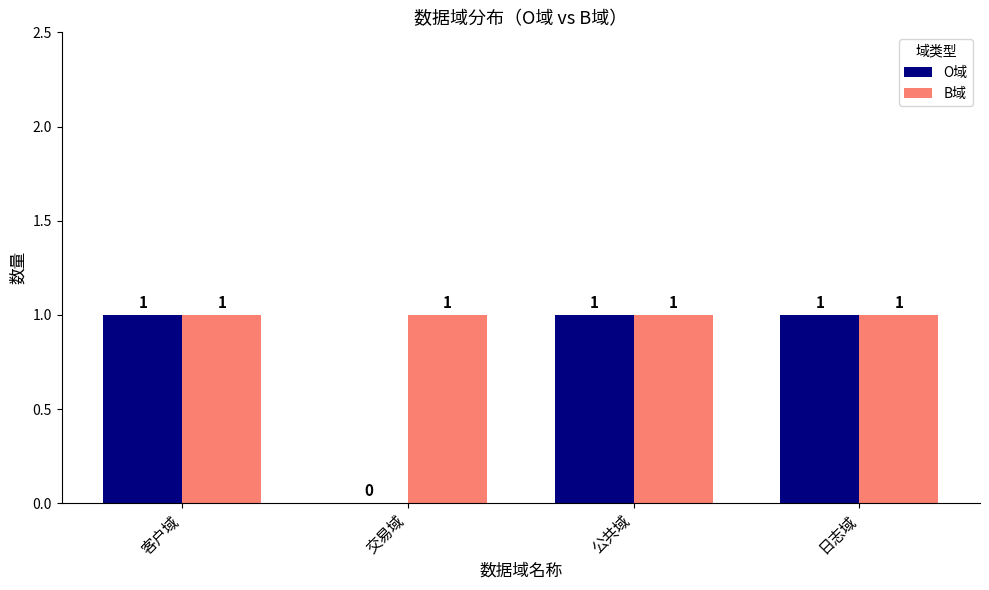

What is the sum of all B域 values?

4